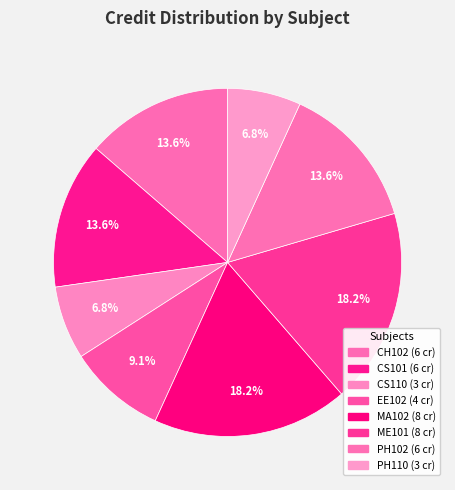

How many segments does this pie chart have?

8